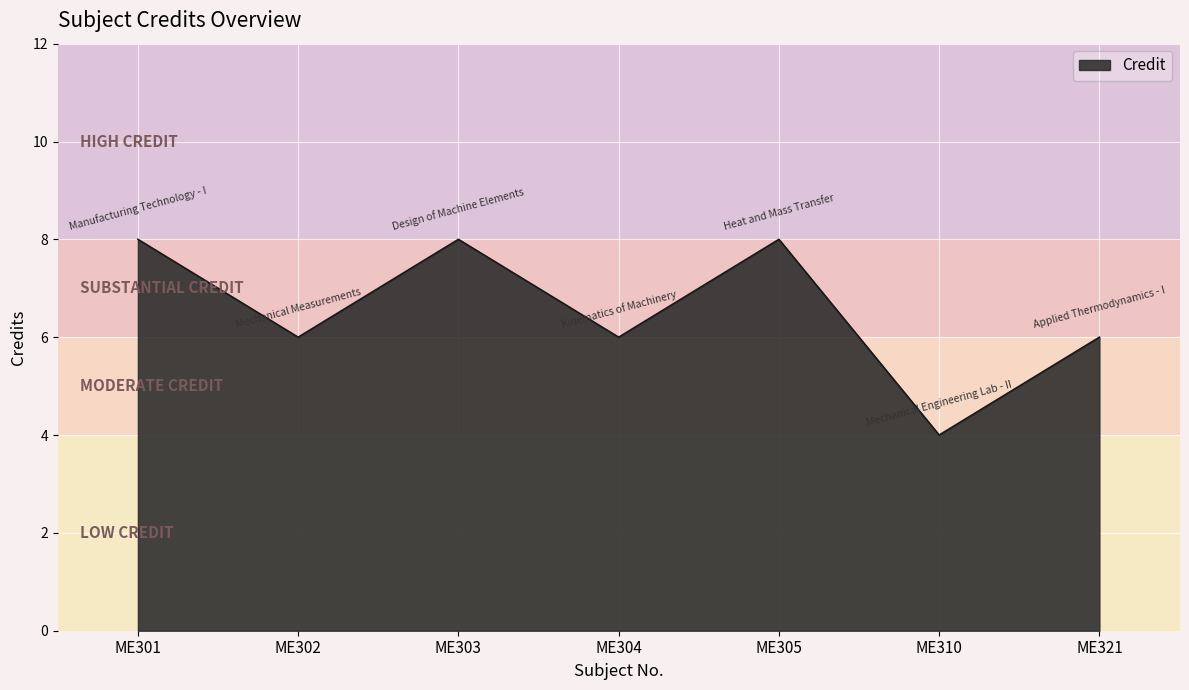

What is the difference between the values at ME305 and ME302?

2